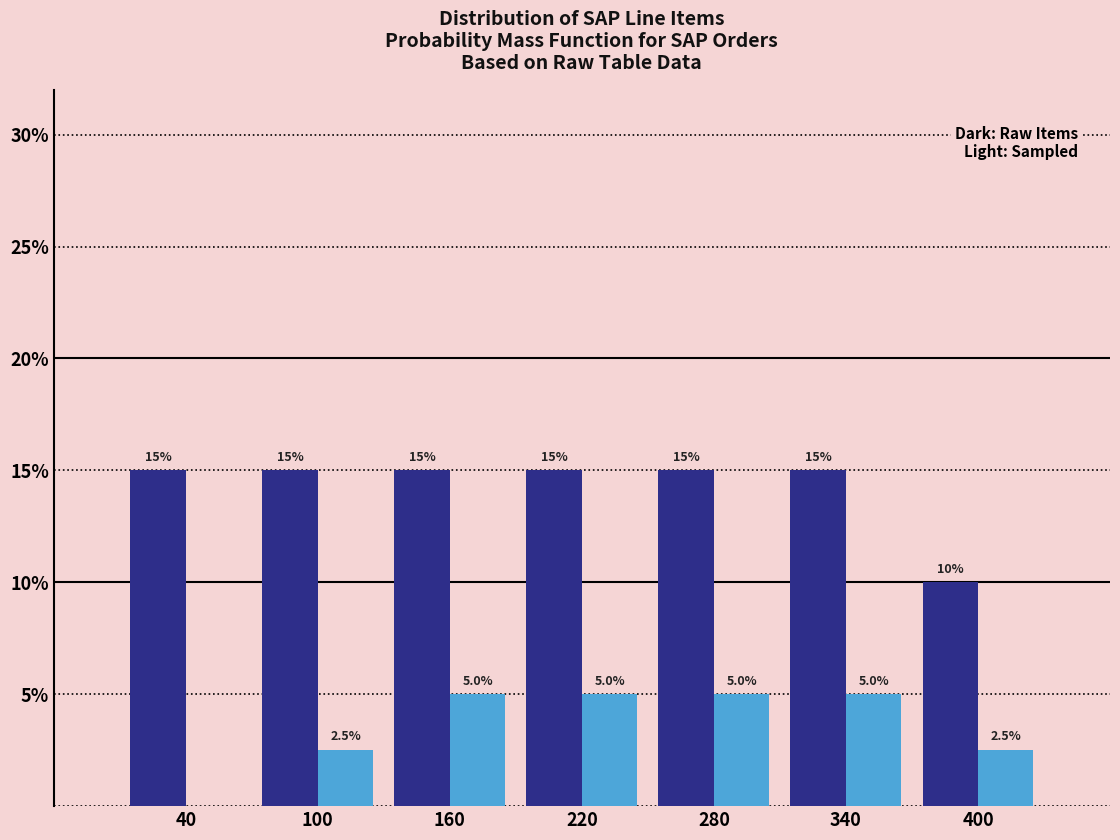

What is the greatest value displayed?

15.0